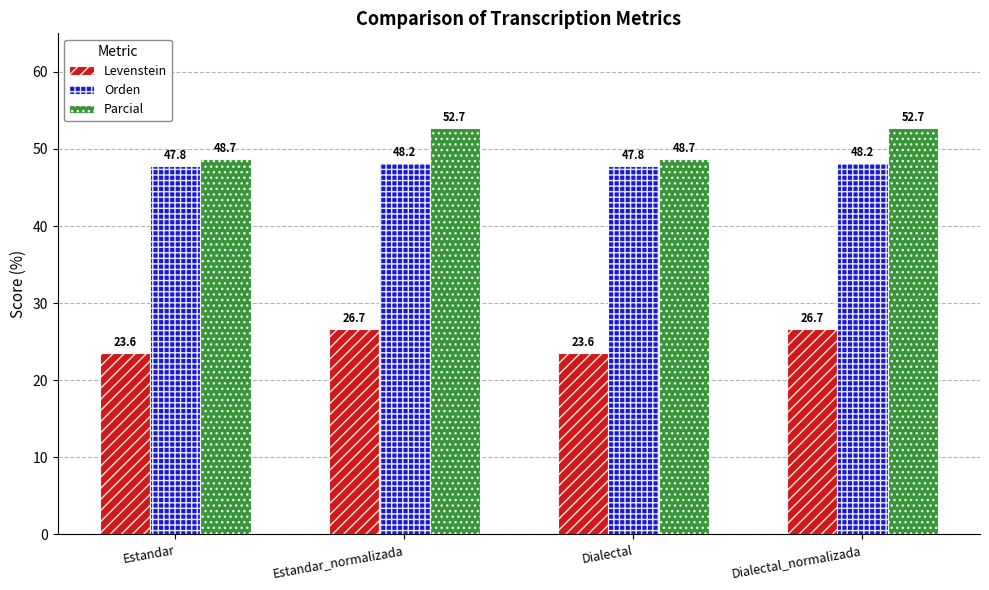

Reading left to right, what are all the values shown in this chart?

Levenstein: Estandar=23.6	Estandar_normalizada=26.7	Dialectal=23.6	Dialectal_normalizada=26.7
Orden: Estandar=47.8	Estandar_normalizada=48.2	Dialectal=47.8	Dialectal_normalizada=48.2
Parcial: Estandar=48.7	Estandar_normalizada=52.7	Dialectal=48.7	Dialectal_normalizada=52.7